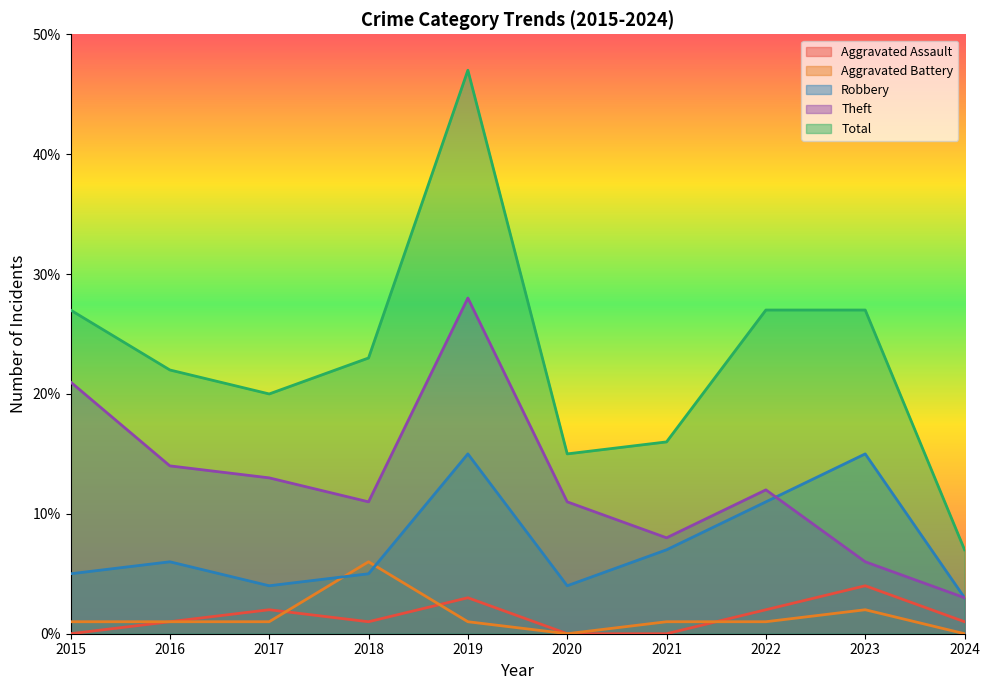

How many values in the Aggravated Battery series exceed 1?

2